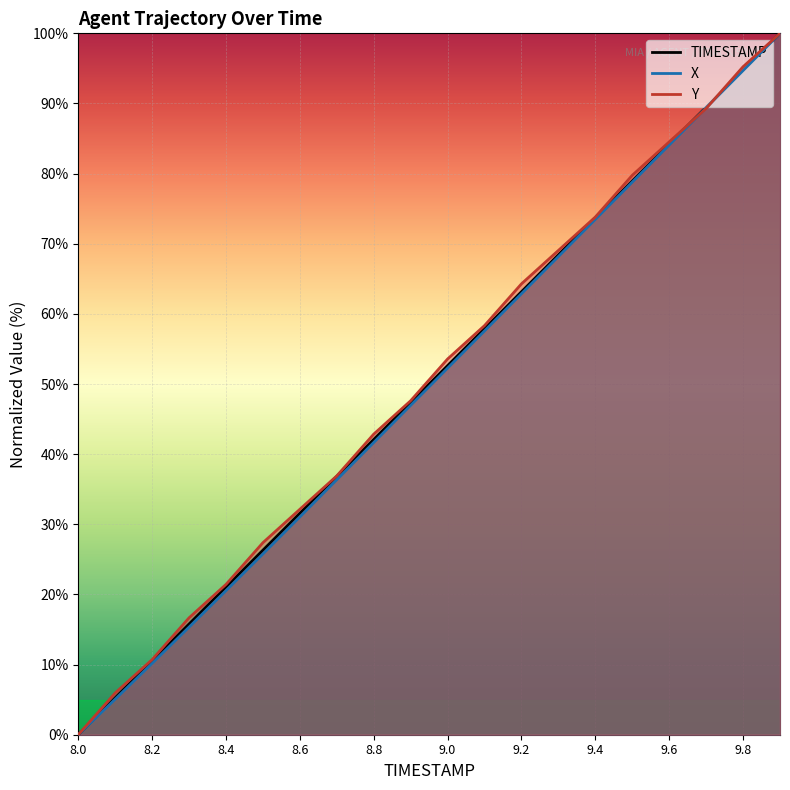

Rank the categories by Y value from highest to lowest.

9.9, 9.8, 9.7, 9.6, 9.5, 9.4, 9.3, 9.2, 9.1, 9.0, 8.9, 8.8, 8.7, 8.6, 8.5, 8.4, 8.3, 8.2, 8.1, 8.0